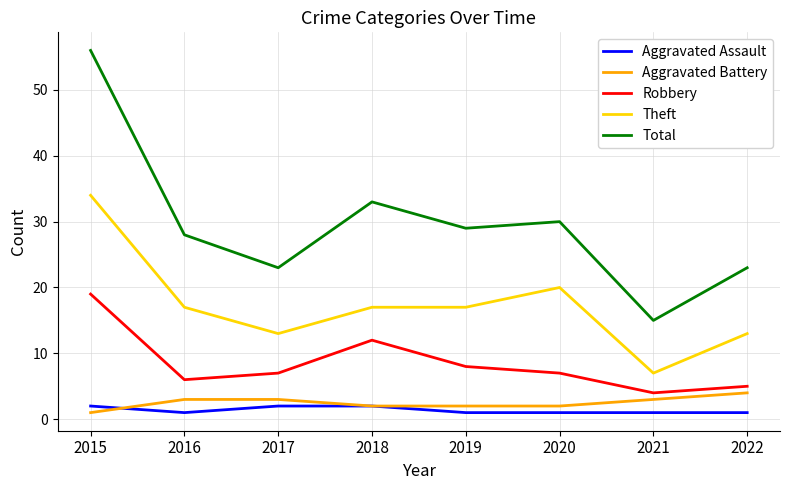

True or false: Total and Robbery cross at least once.

False